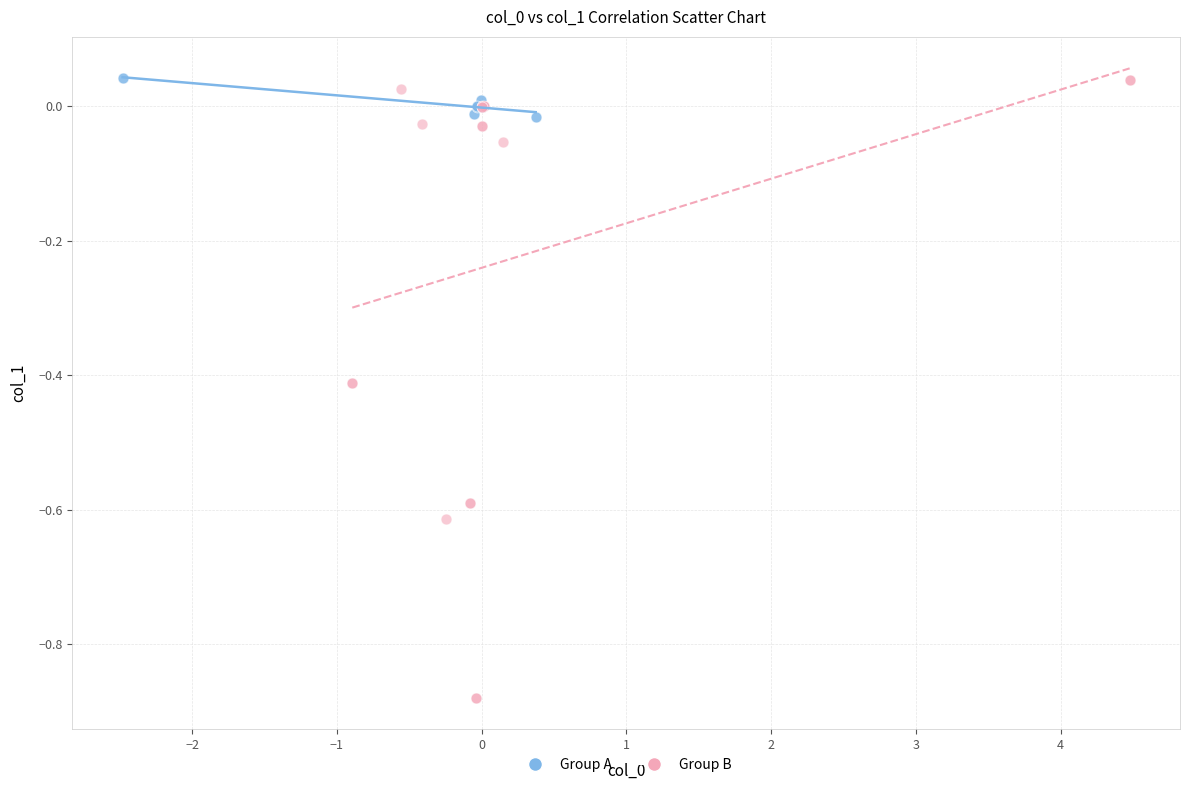

What are all the series names shown in the legend?

Group A, Group B